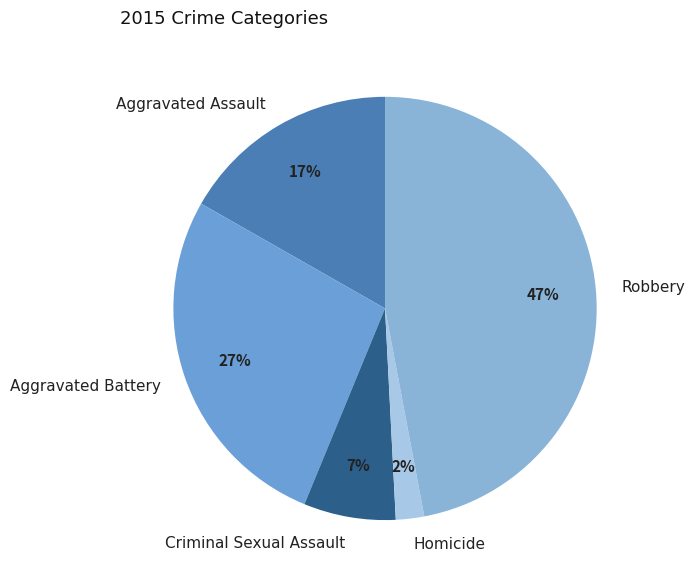

Is there any slice that represents more than half of the pie?

No